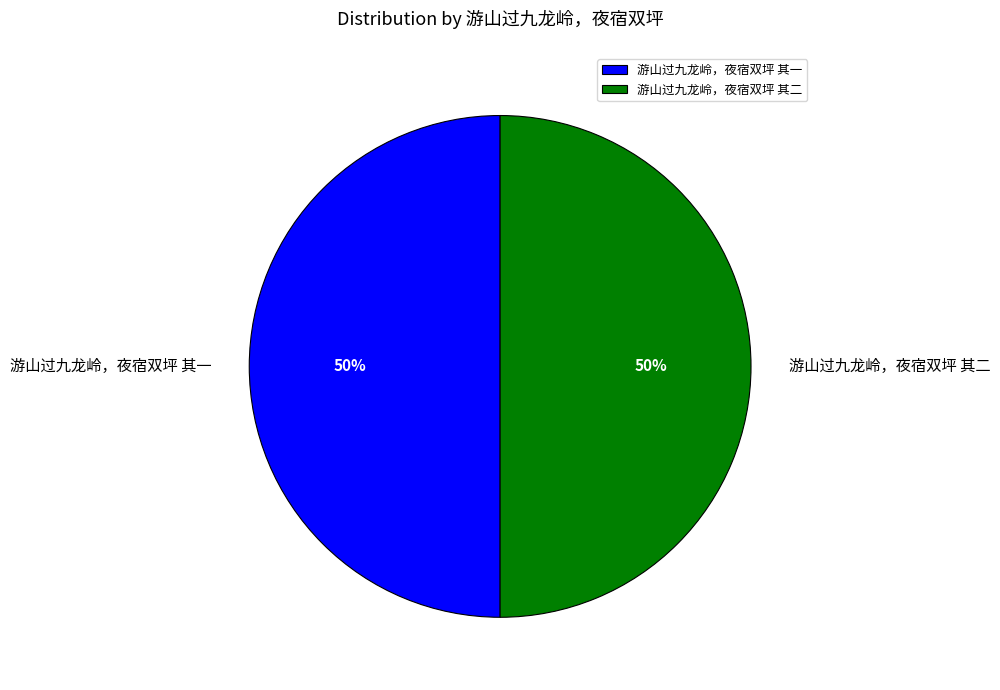

What is the ratio of the value at 游山过九龙岭，夜宿双坪 其一 to the value at 游山过九龙岭，夜宿双坪 其二?

1.0